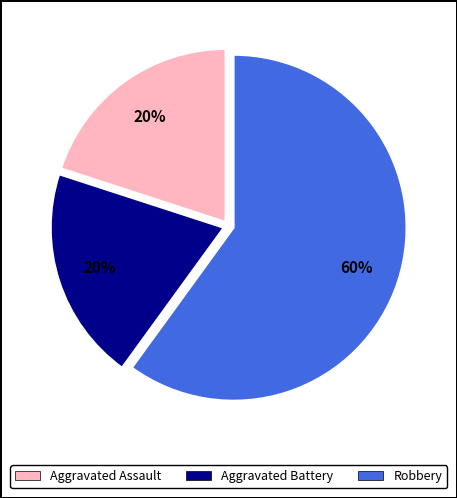

True or false: Robbery accounts for 69% of the total.

False